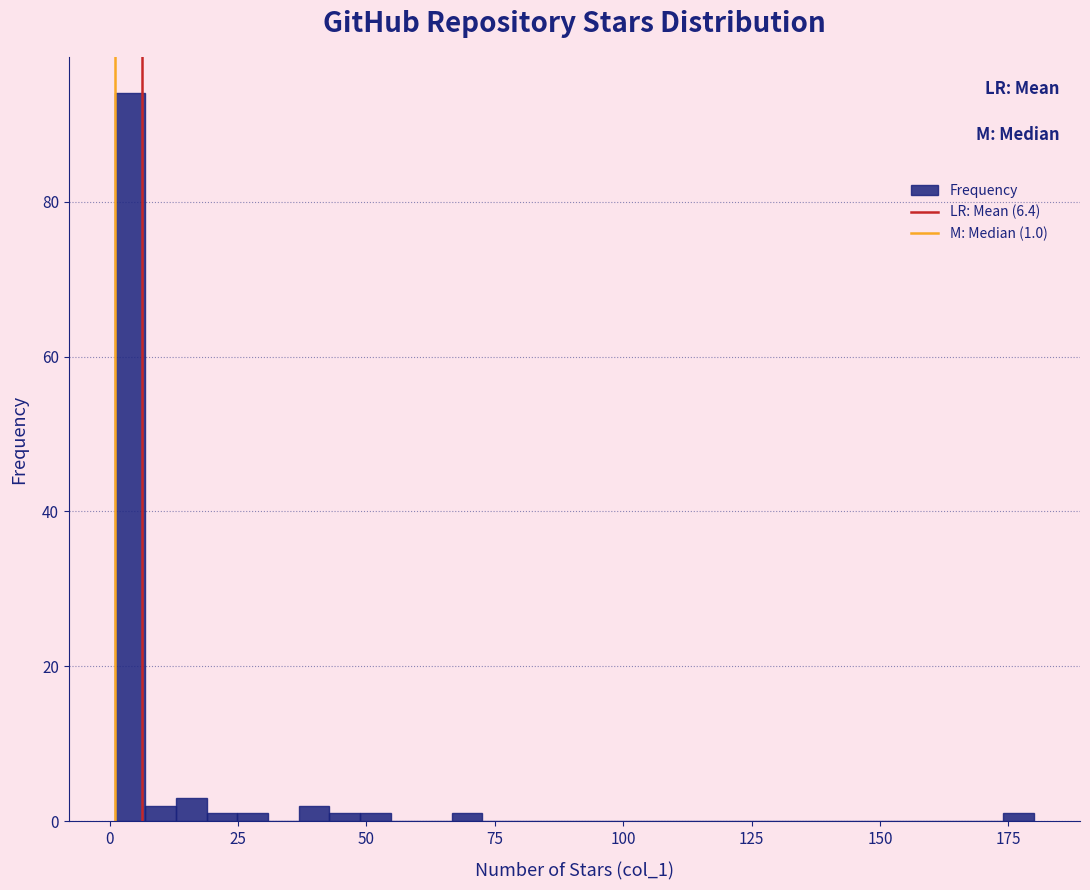

Read against the x-axis, roughly where is the centre of the tallest bar?

5